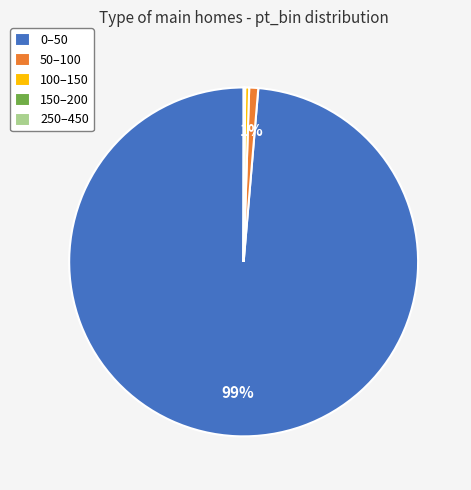

To the nearest percent, what is the average slice percentage?

20%